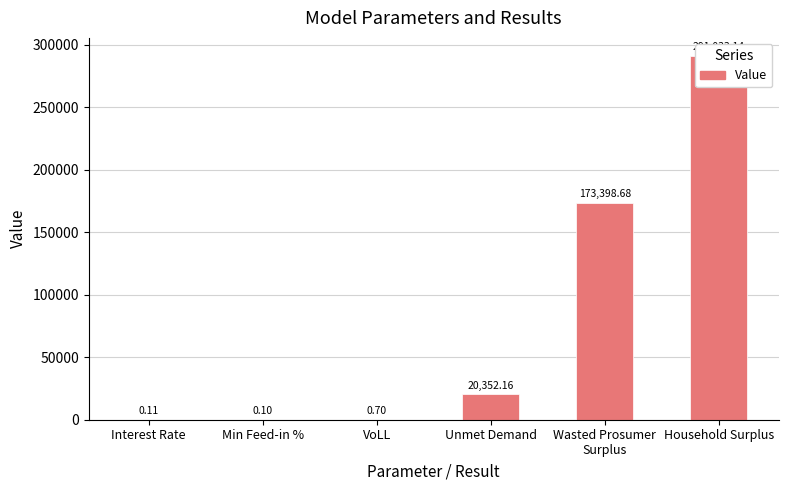

List the labels in order of value, largest first.

Household Surplus, Wasted Prosumer
Surplus, Unmet Demand, VoLL, Interest Rate, Min Feed-in %